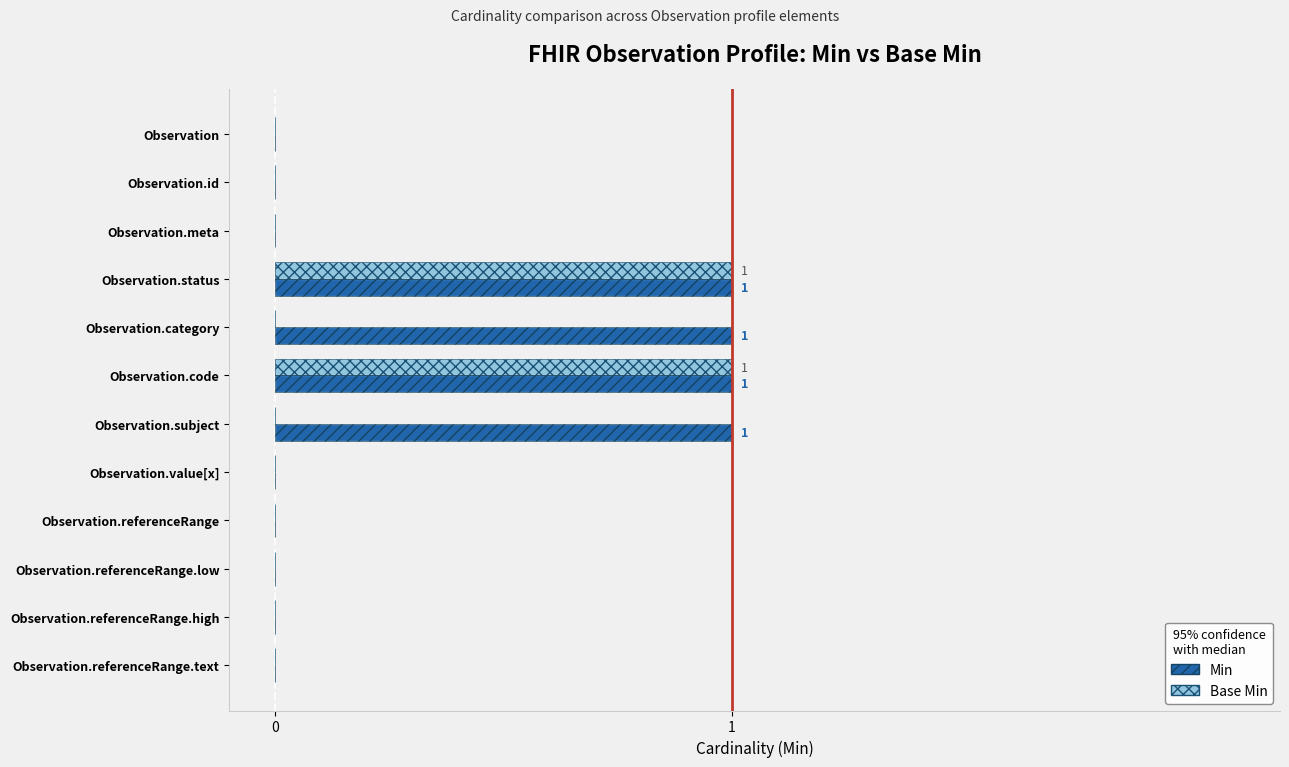

The value of Min at 3 is 0. True or false?

False